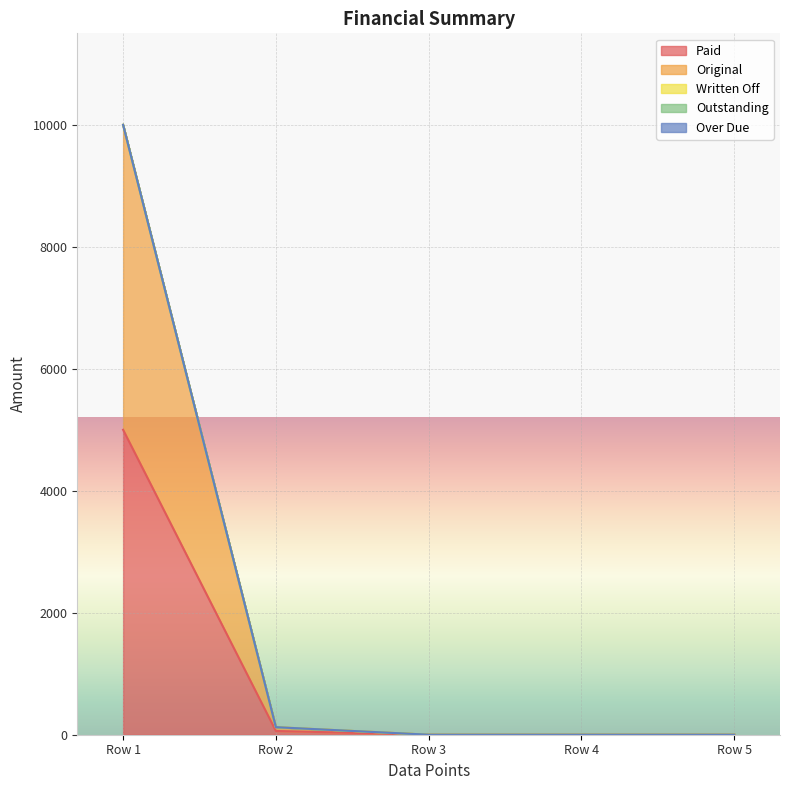

Does the chart display data point markers on the line(s)?

No